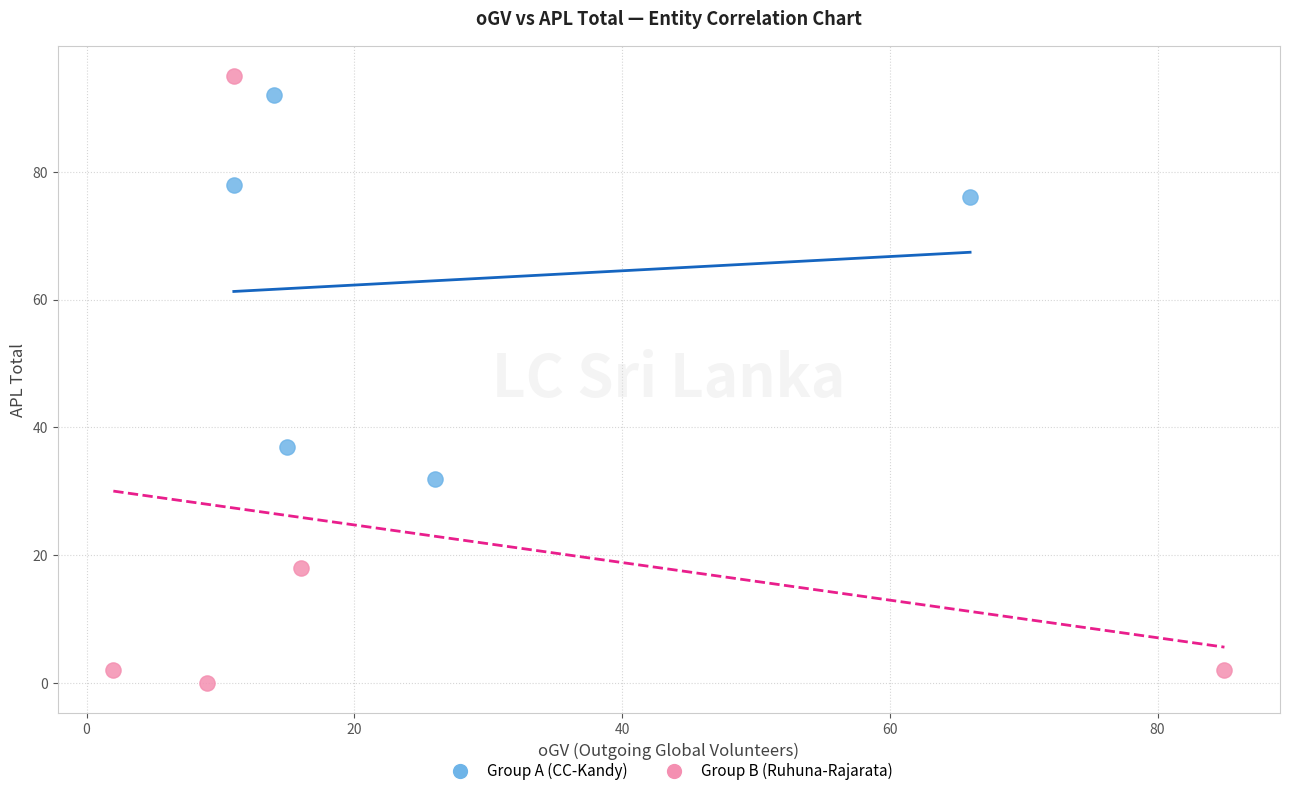

Which series reaches the minimum Y coordinate?

Group B (Ruhuna-Rajarata)